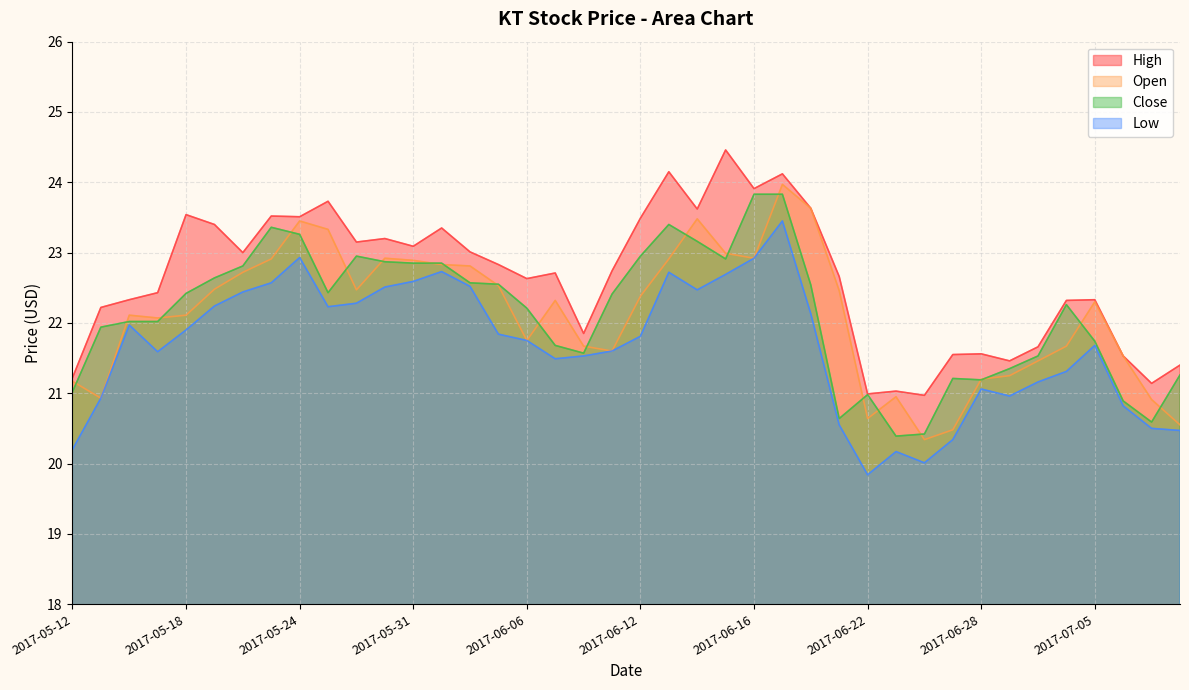

At which label does Low first exceed 21?

2017-05-16